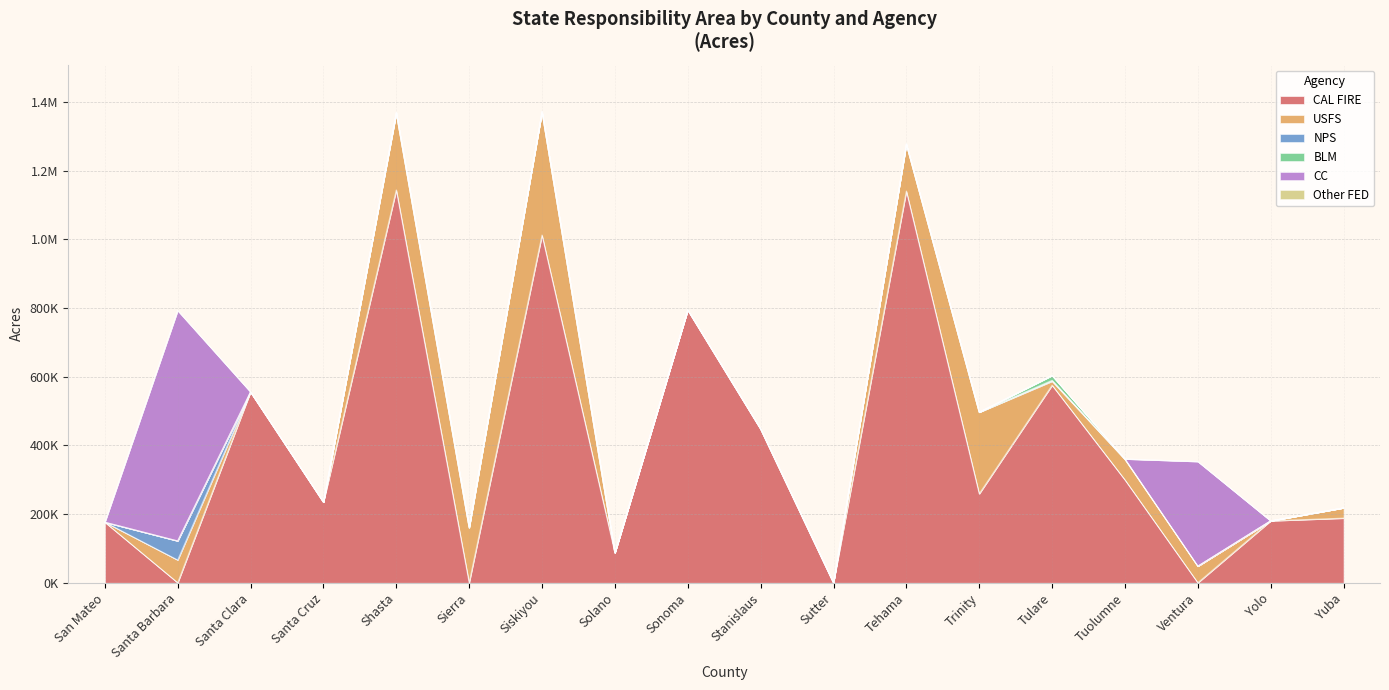

How many interior local valleys does the CAL FIRE series have?

7